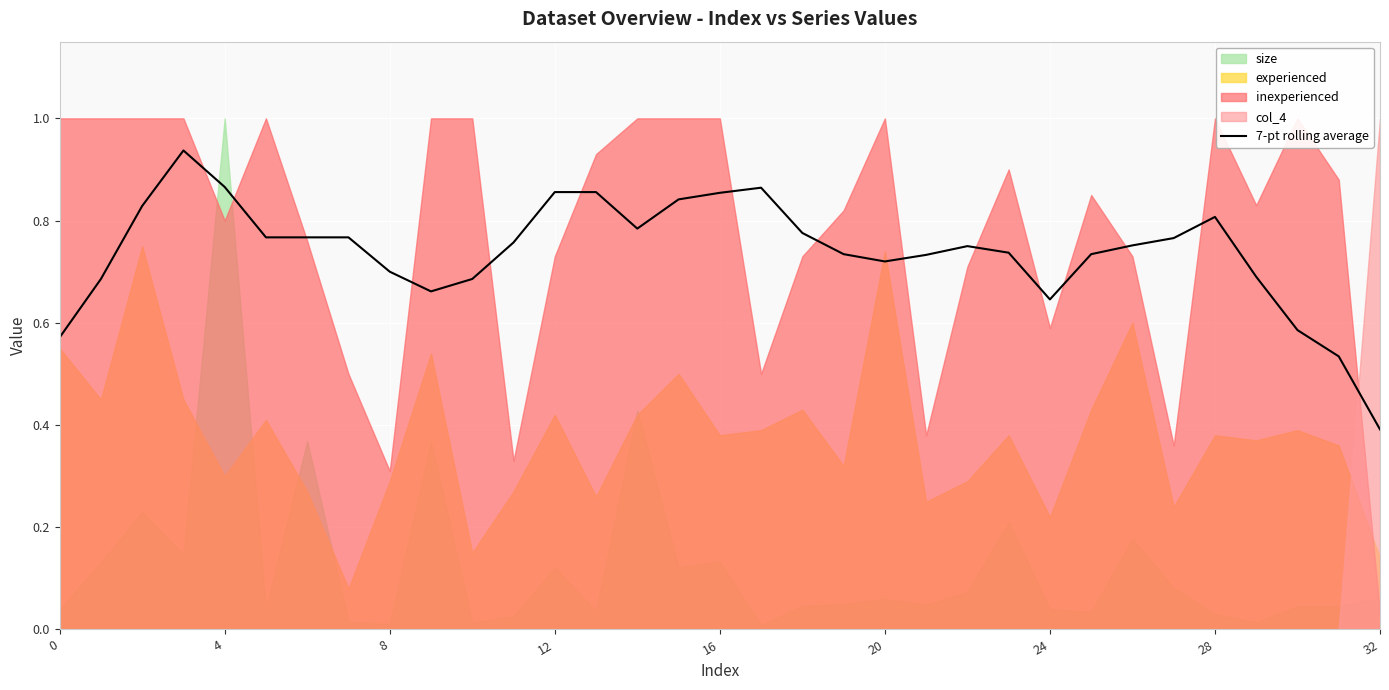

What is the minimum value for 7-pt rolling average?

0.4